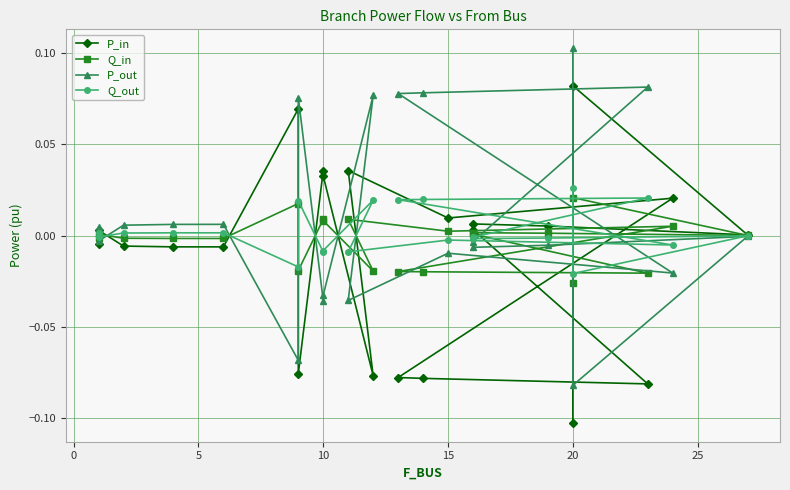

Rank the series at 20 from lowest to highest value.

P_out, Q_out, Q_in, P_in